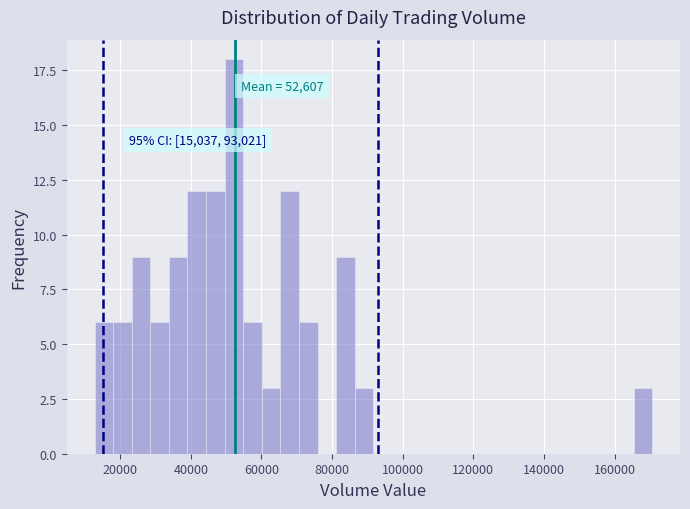

Read against the x-axis, roughly where is the centre of the tallest bar?

52000